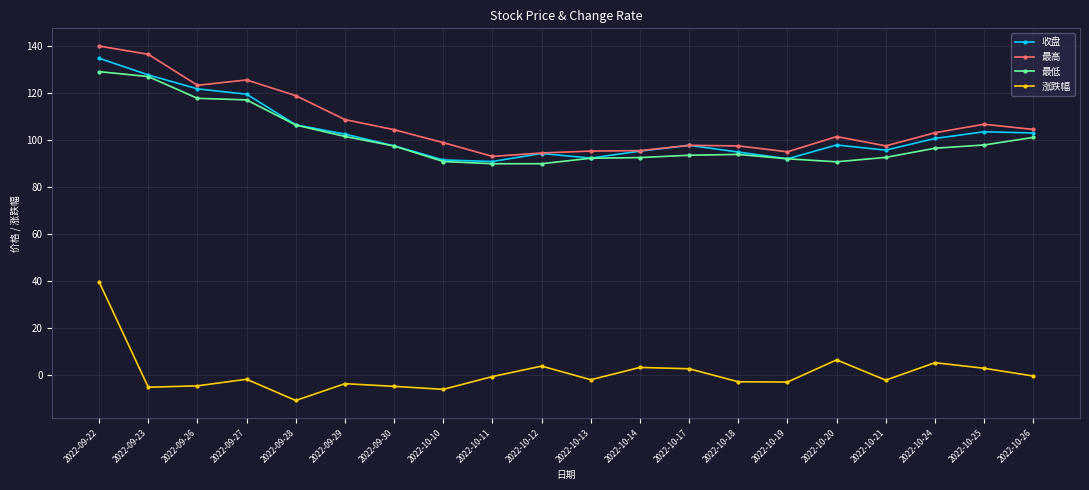

True or false: 涨跌幅 and 最低 intersect in this chart.

False